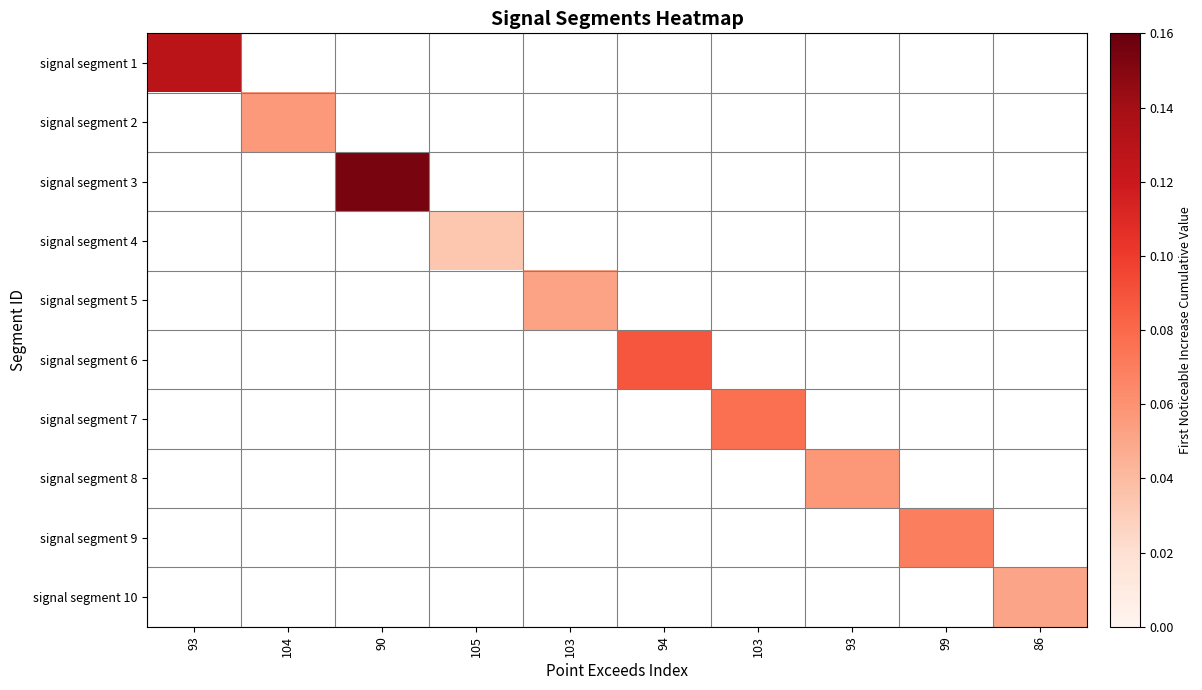

List the labels in order of signal segment 1 value, largest first.

93, 104, 90, 105, 103, 94, 103, 93, 99, 86